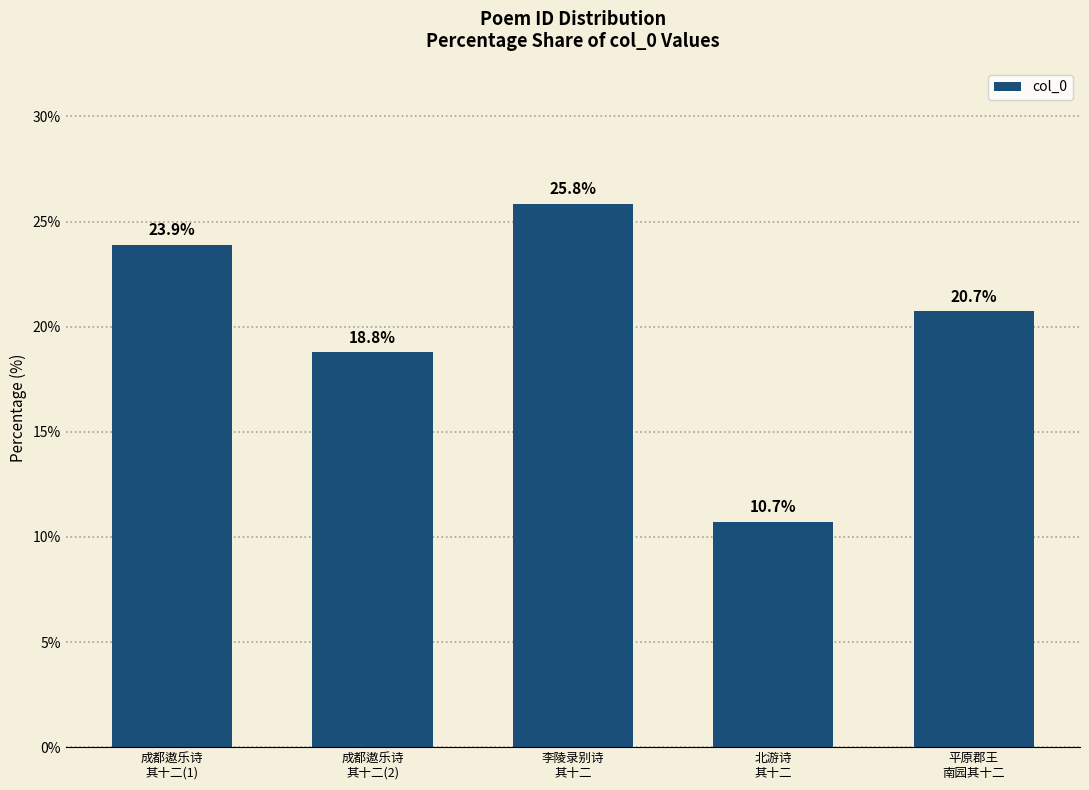

True or false: the data shows 18.8 at 成都遨乐诗
其十二(2).

True